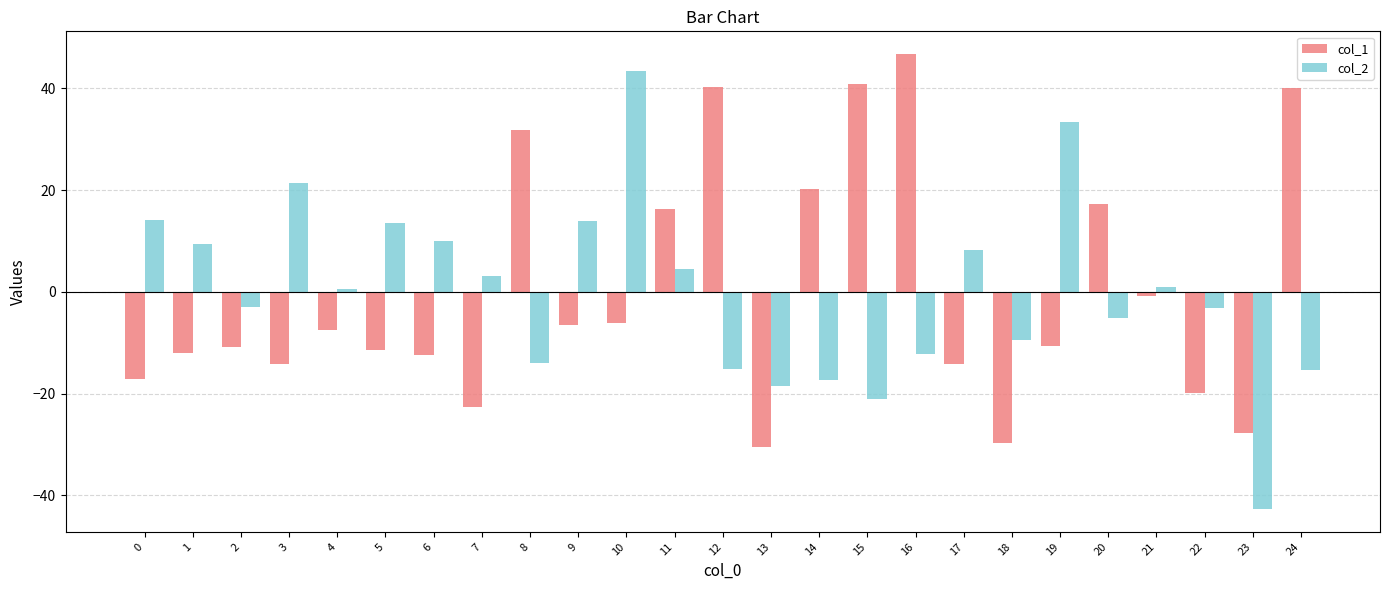

What is the sum of the col_1 values at 18 and 20?

-12.4